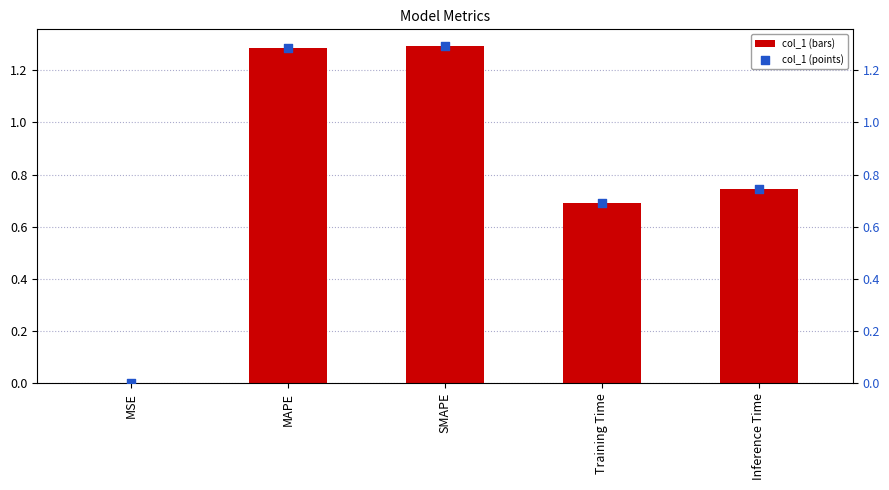

What is the total value across all series at SMAPE?

2.6